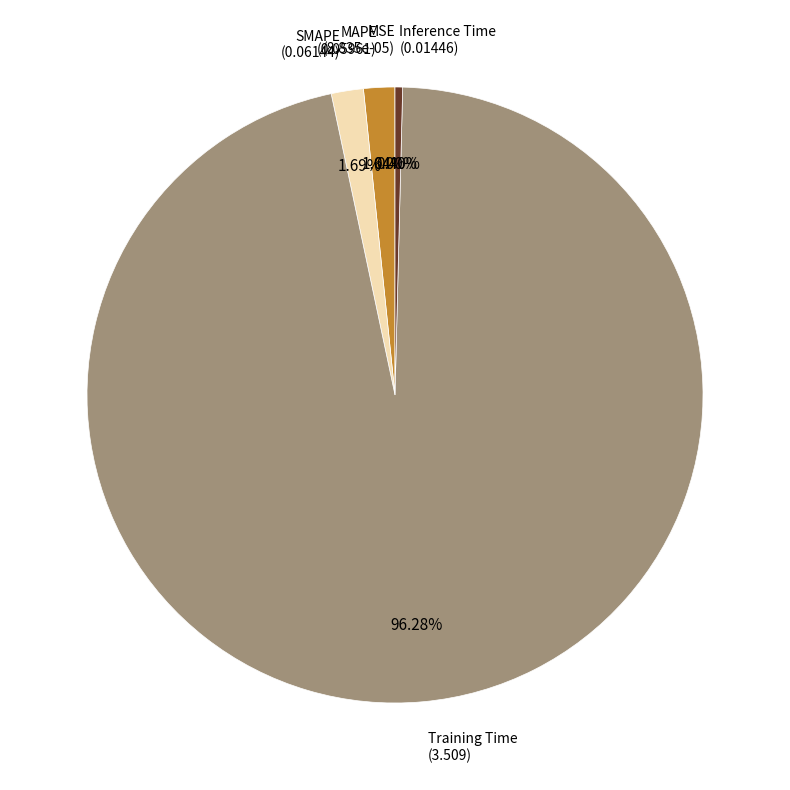

Is there a majority slice in this chart?

Yes